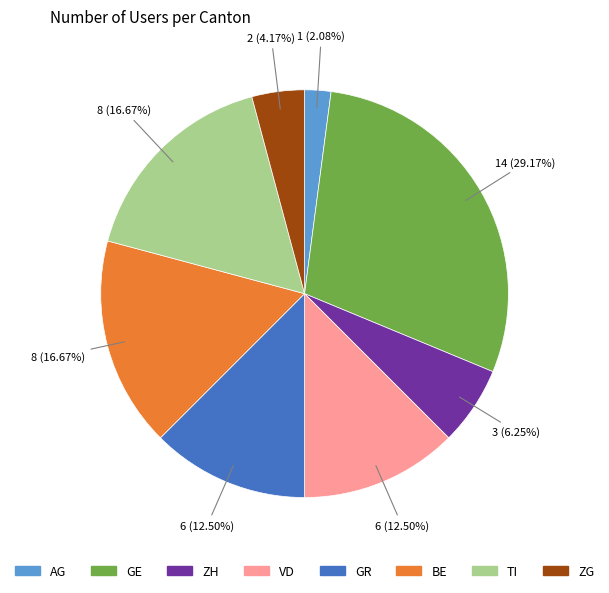

Is there any slice that represents more than half of the pie?

No